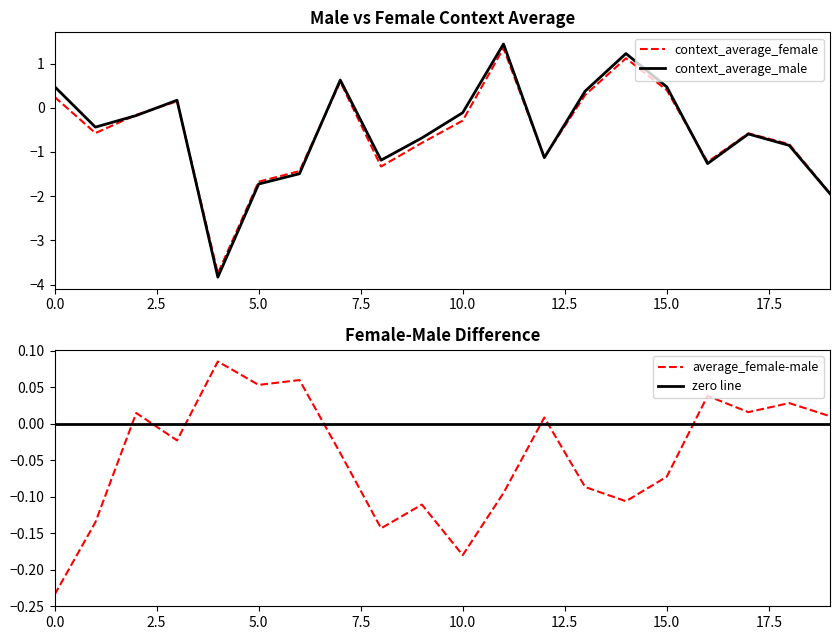

At which category does context_average_female reach its first local valley?

1